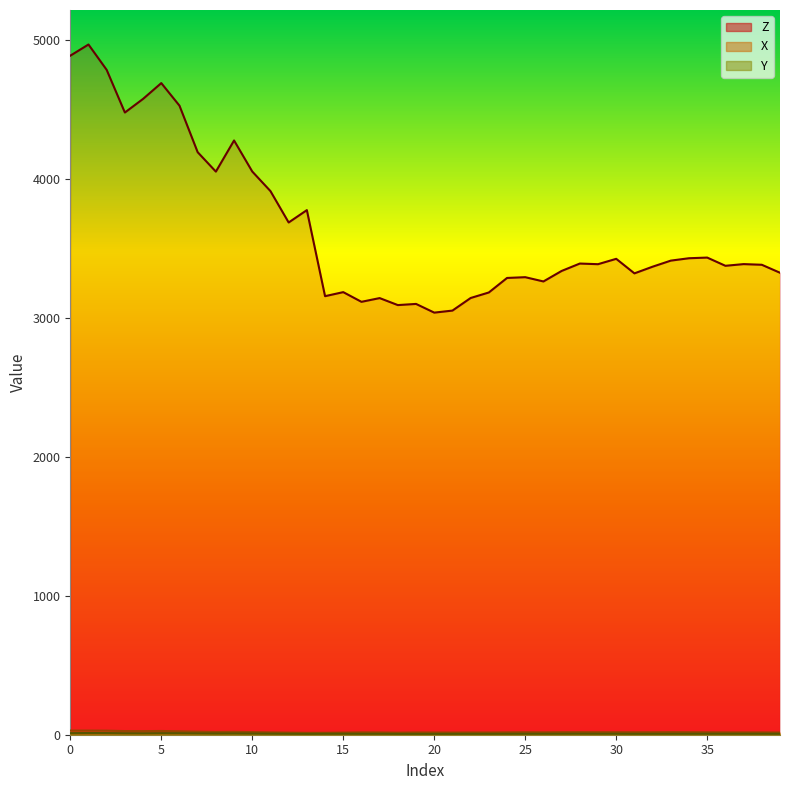

Rank the series at 0 from highest to lowest value.

Z, X, Y